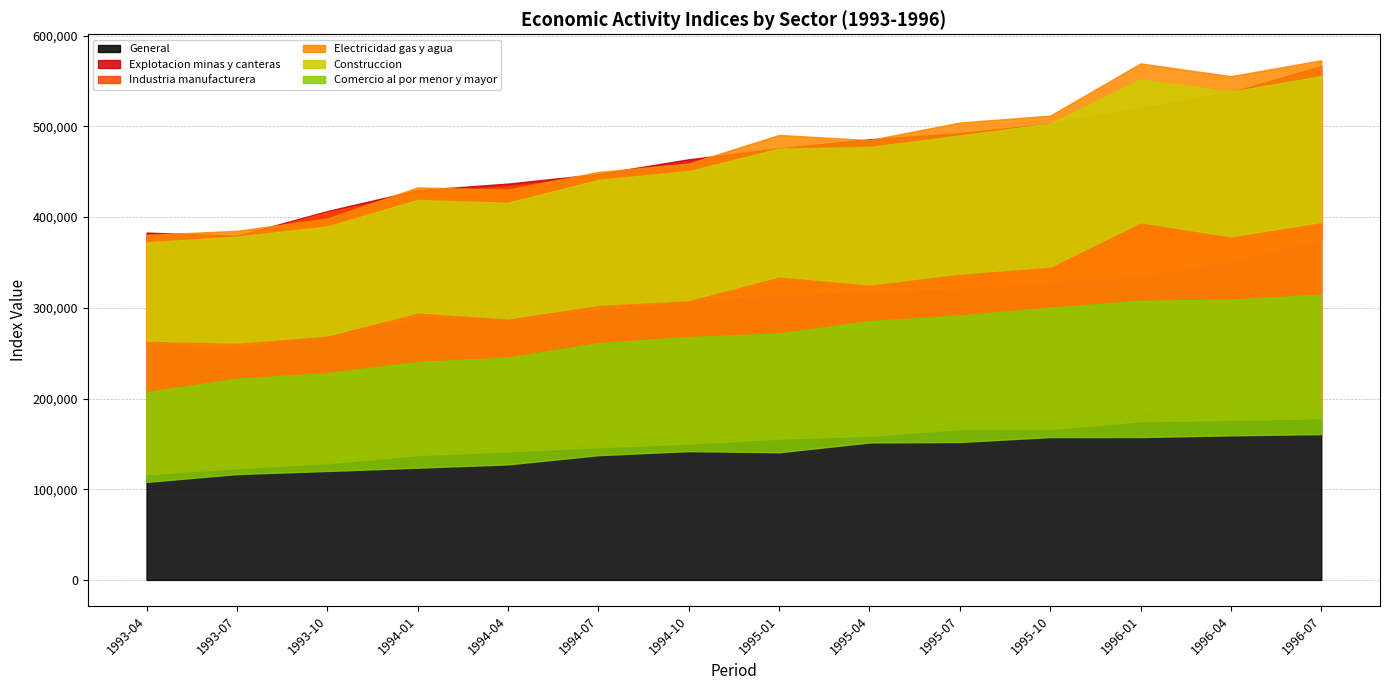

Which category has the lowest value across all series?

1993-04